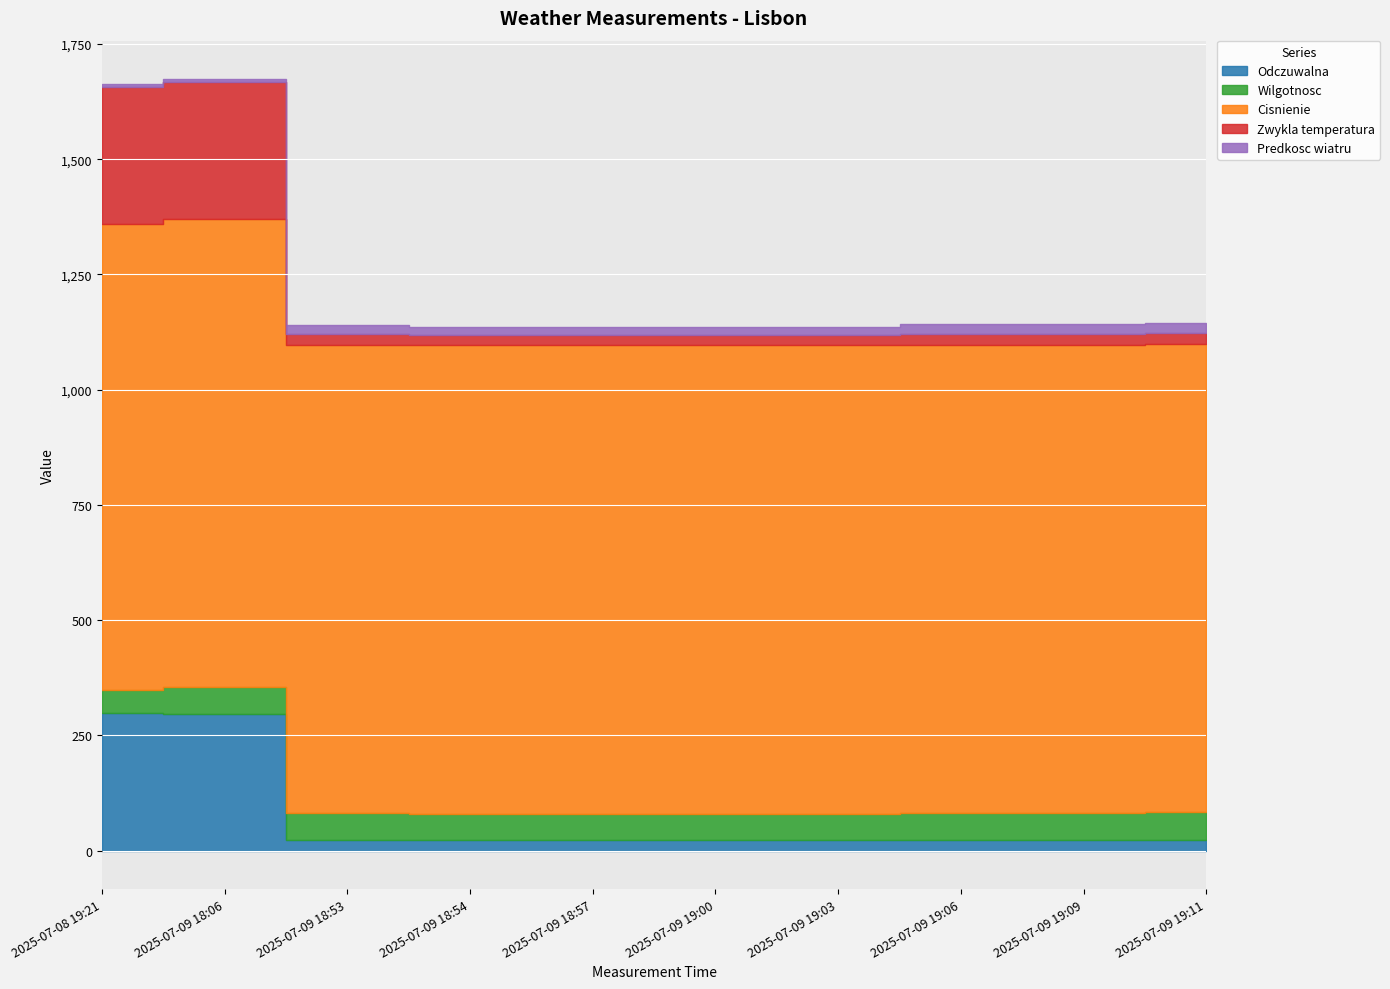

Count the Cisnienie values in the range 1016 to 1017.

9